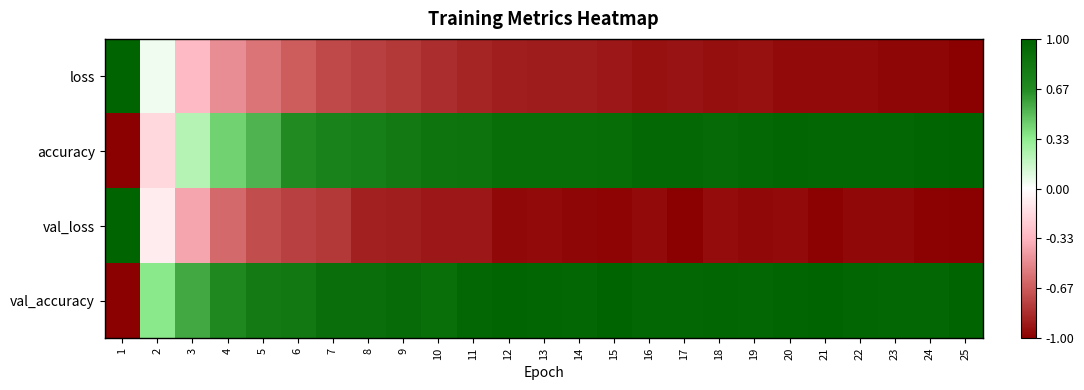

What is the difference between the highest and lowest values at 17?

2.0